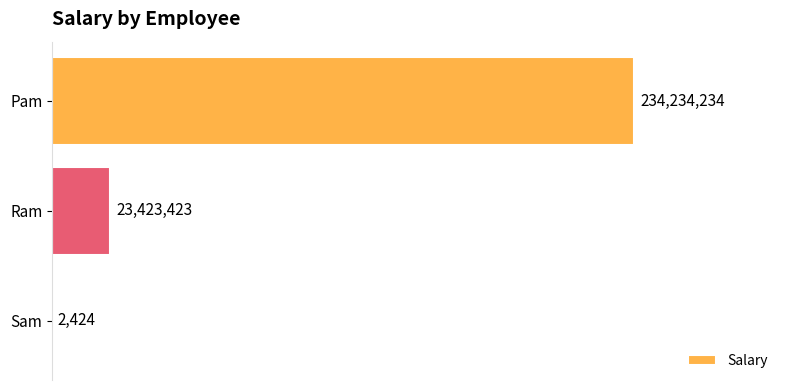

Are the bars horizontal?

Yes